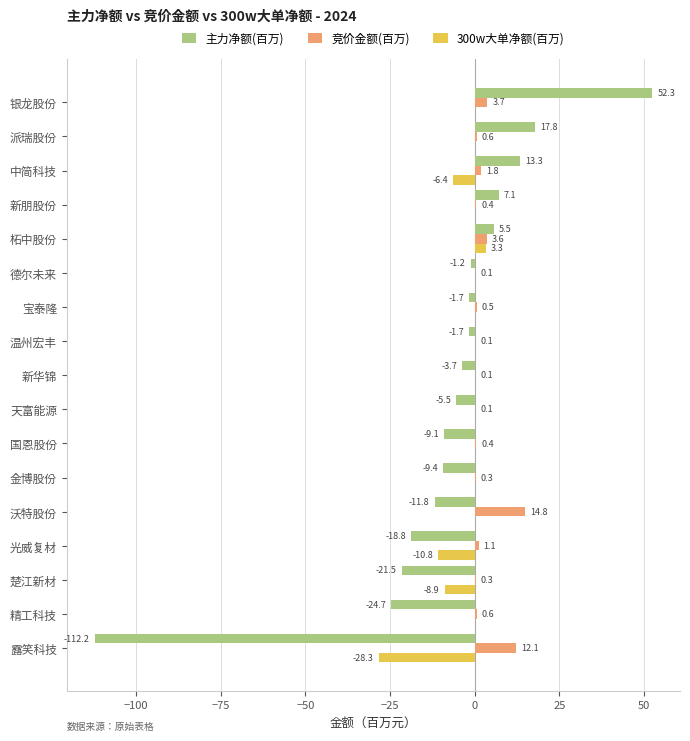

Is the value of 300w大单净额(百万) at 新华锦 greater than the value of 竞价金额(百万) at 国恩股份?

No